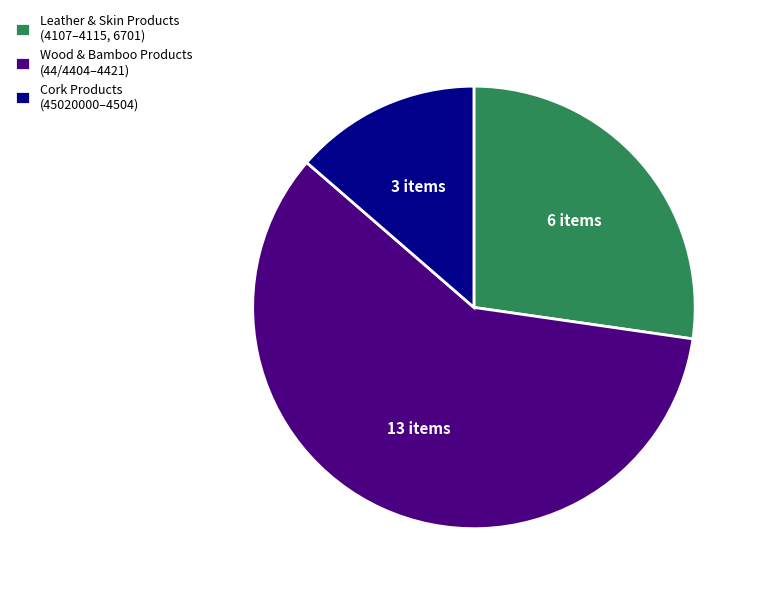

What is the majority slice?

Wood & Bamboo Products (44/4404–4421)